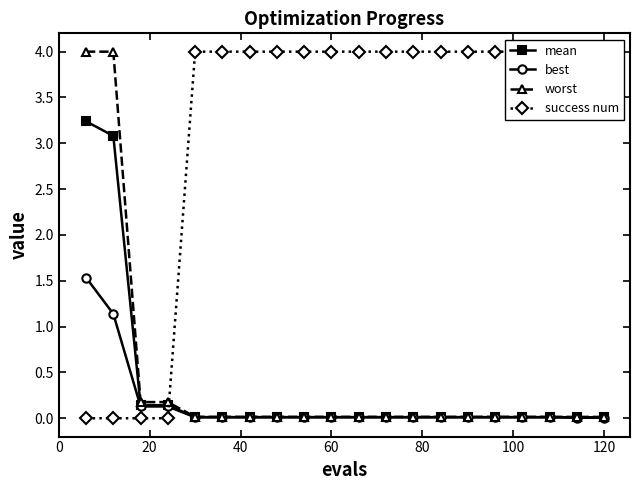

True or false: worst has more than 1 interior local peaks.

False